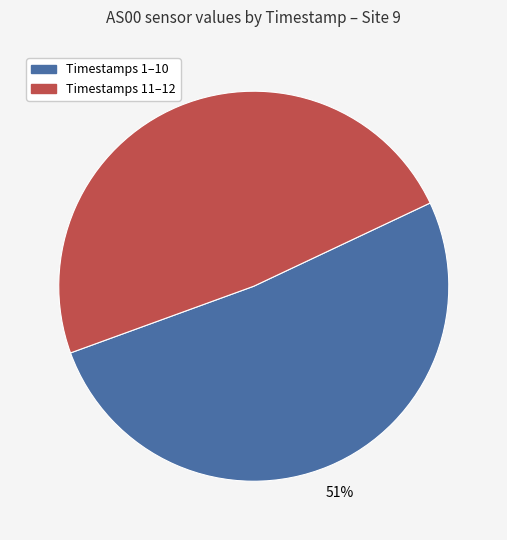

Does any single category account for the majority?

Yes